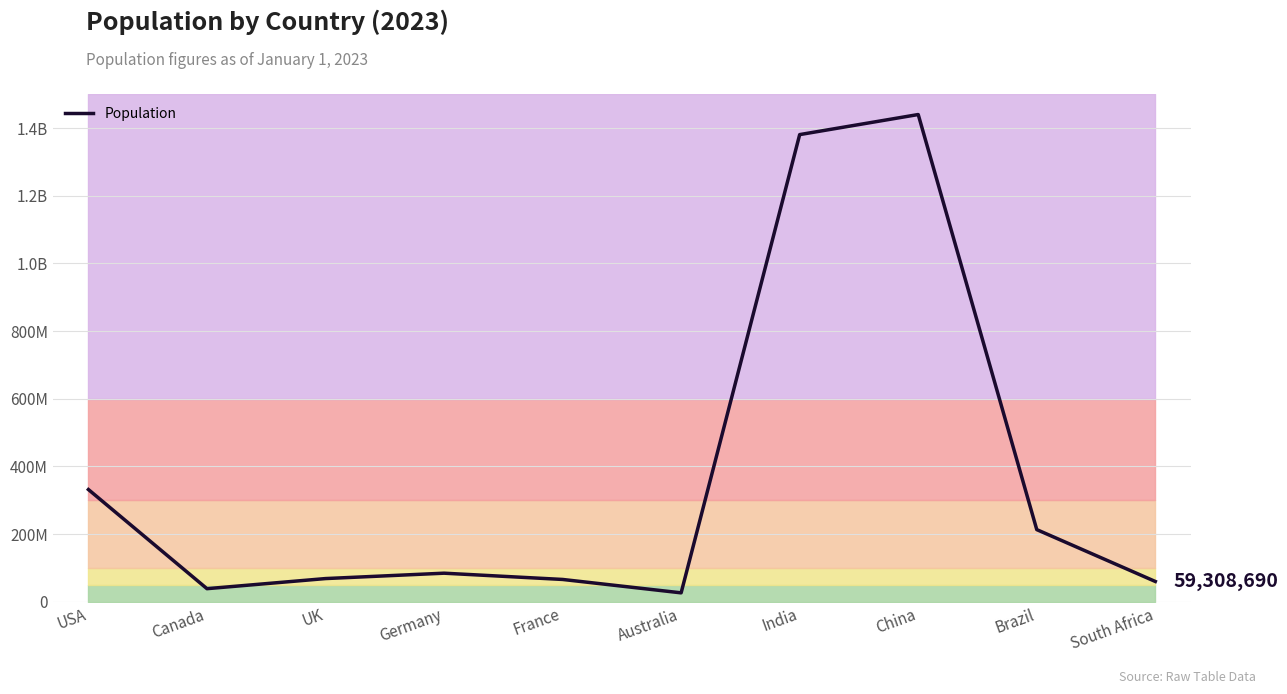

List the labels in order of value, smallest first.

Australia, Canada, South Africa, France, UK, Germany, Brazil, USA, India, China